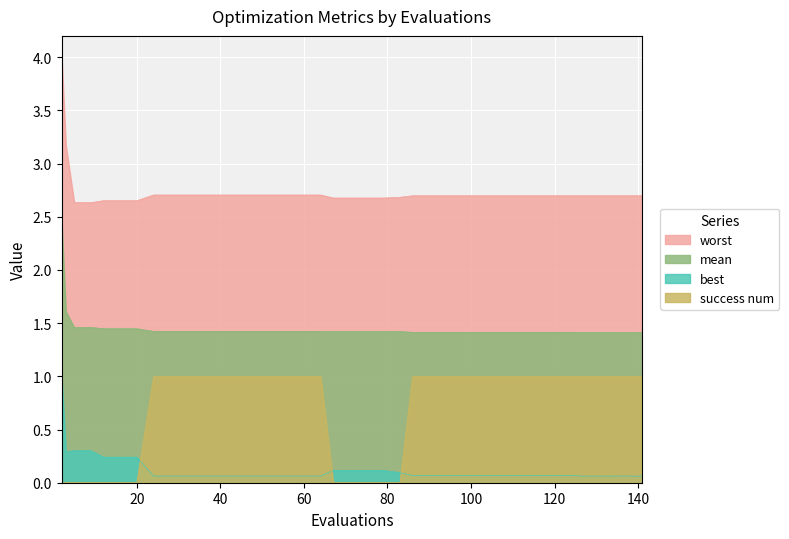

What is the average value of the worst series?

2.7